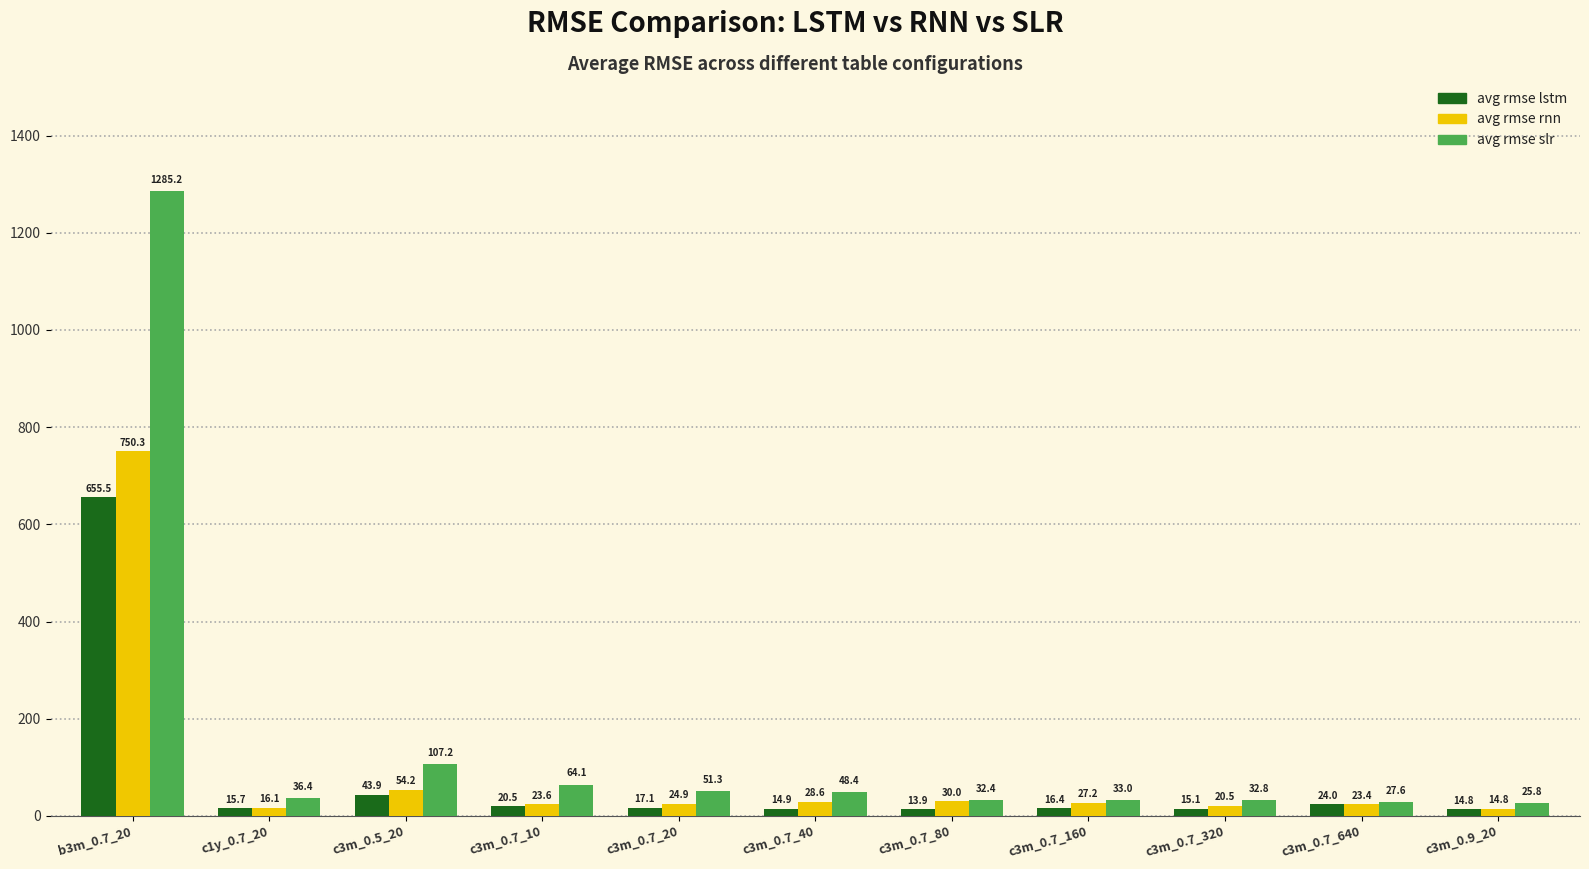

What is the difference between the maximum and minimum values in the avg rmse lstm series?

641.5